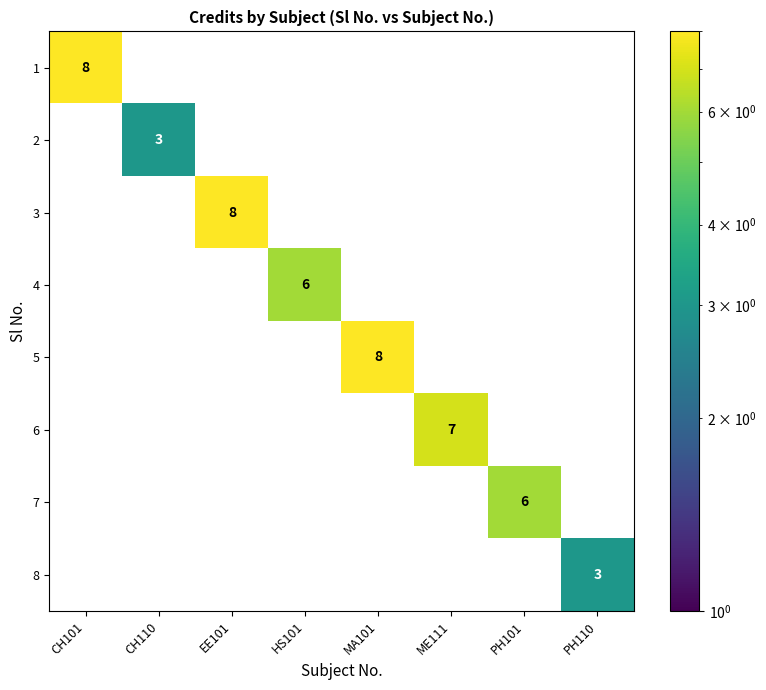

Count the number of data series in this chart.

8